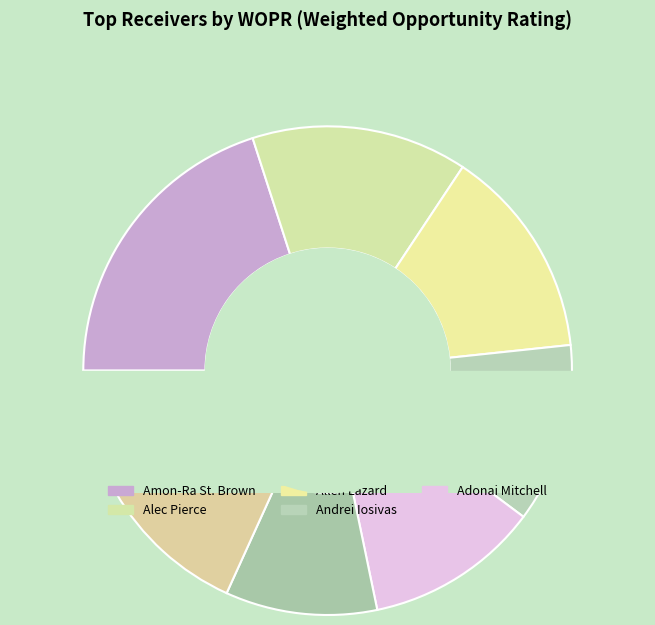

To the nearest percent, what portion does Amon-Ra St. Brown represent?

20%